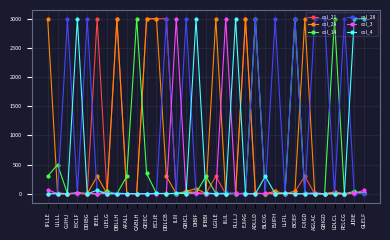

What is the label of the 10th point from the left?

CABLH